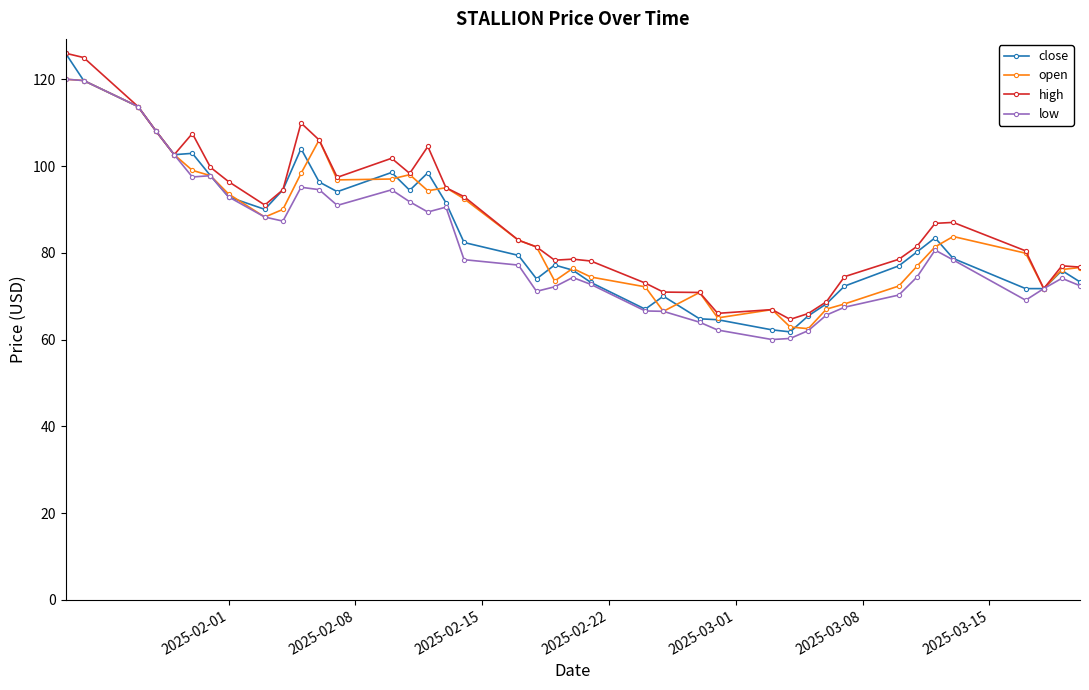

What is the value of the close point at the 32nd from the left?

72.3